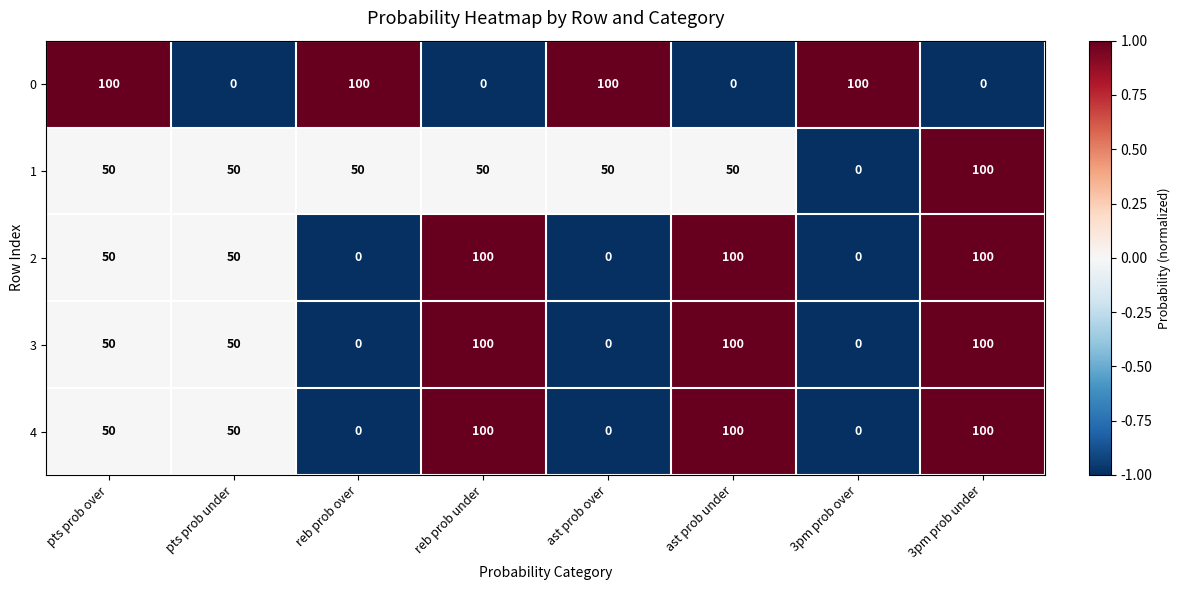

What is the average value of the 3 series?

50